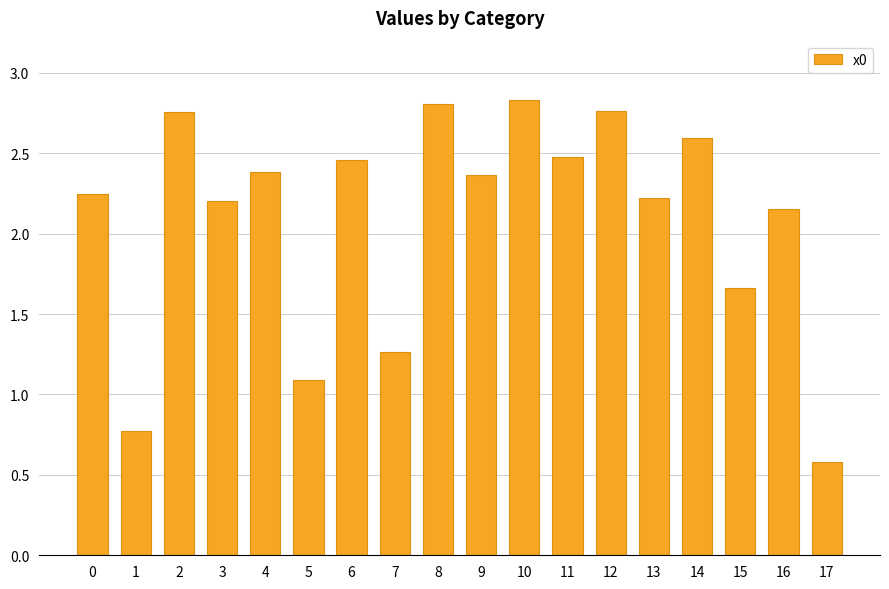

Which label corresponds to the smallest value in the chart?

17